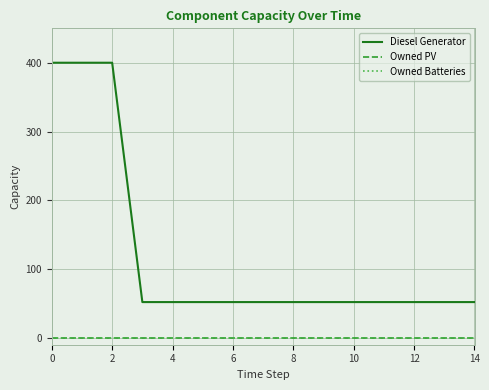

Does the chart display data point markers on the line(s)?

No